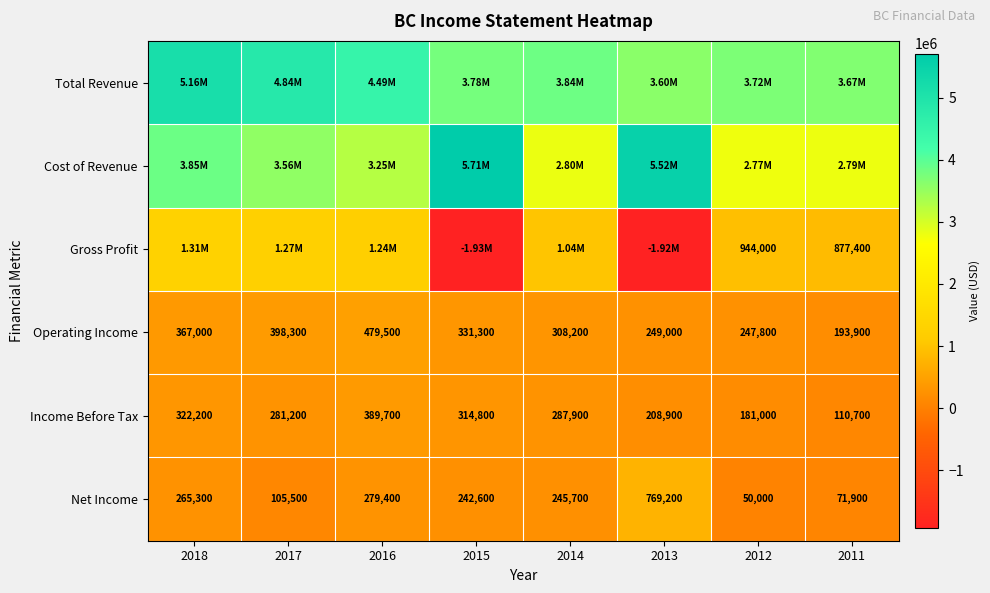

What is the average value of the Income Before Tax series?

262050